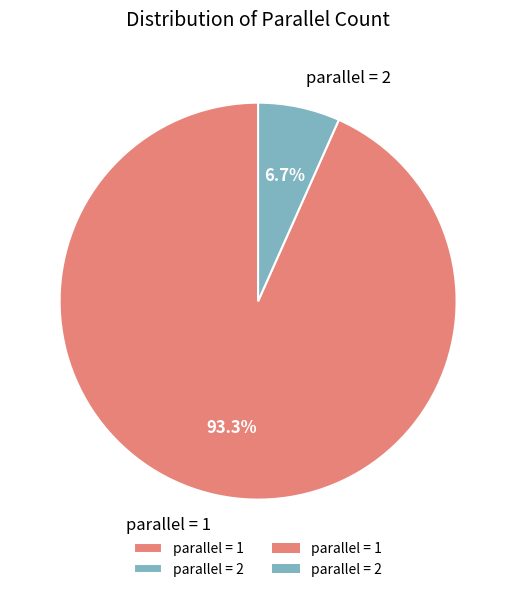

Count the number of slices in the pie.

2